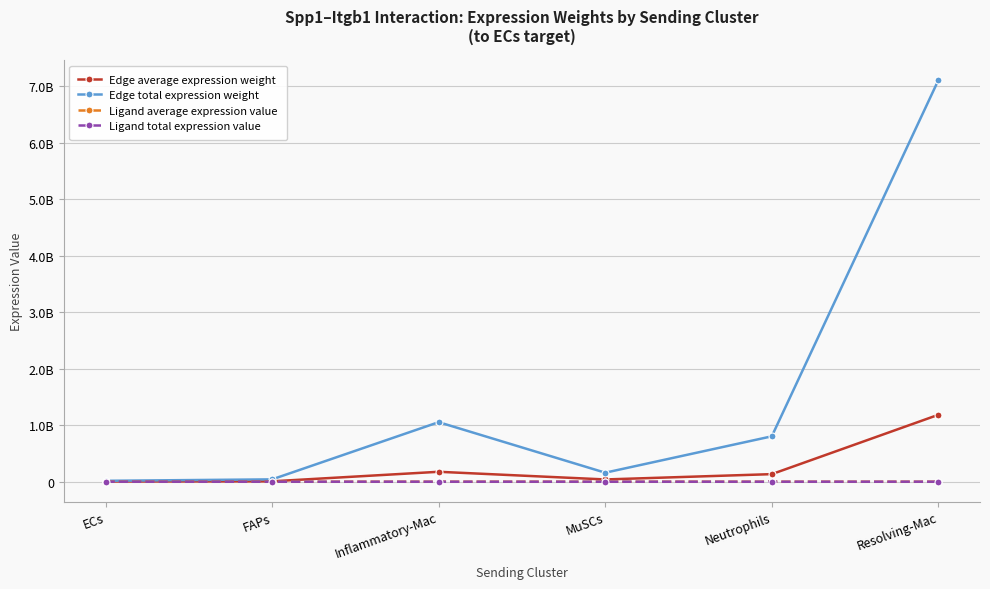

What is the spread (max minus min) of values at MuSCs?

159529279.8